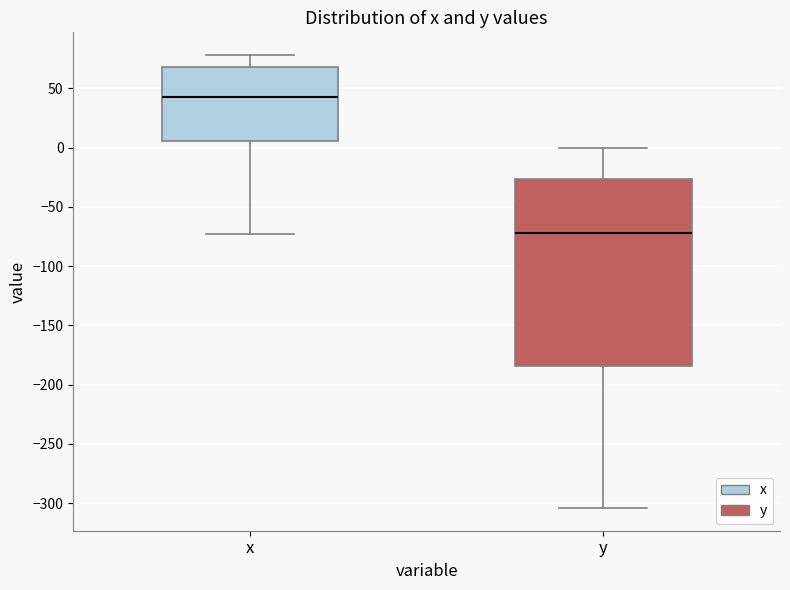

Reading left to right, read every box against the y-axis: the position of its median line, the range the box covers, and the ends of its whiskers. The values are not printed on the chart, so give them approximately, as read against the axis.

x: median 40, box 5 to 70, whiskers -75 to 80
y: median -70, box -185 to -25, whiskers -305 to 0